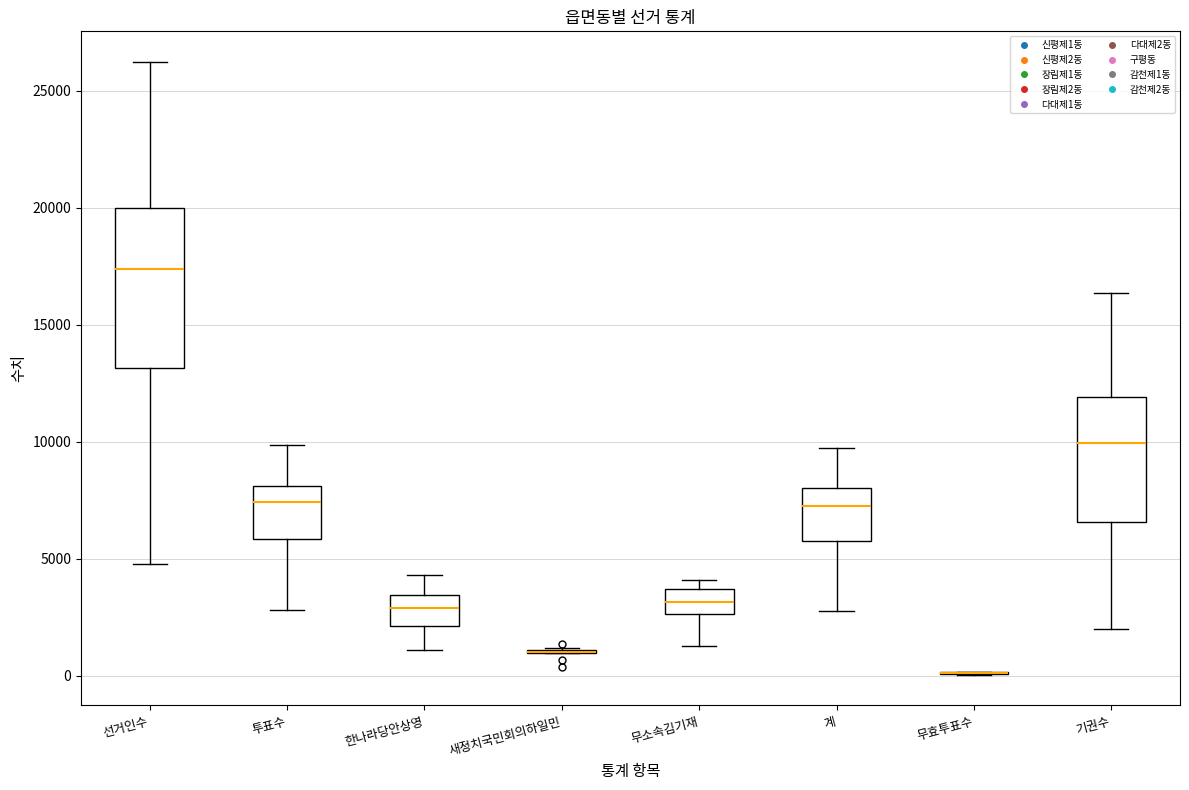

Reading left to right, transcribe this box plot: for each box, give where its median line is, the range the box spans, and where its two whiskers end, as read against the y-axis. The values are not printed on the chart, so give them approximately, as read against the axis.

선거인수: median 17500, box 13000 to 20000, whiskers 5000 to 26000
투표수: median 7500, box 6000 to 8000, whiskers 3000 to 10000
한나라당안상영: median 3000, box 2000 to 3500, whiskers 1000 to 4500
새정치국민회의하일민: box collapsed to a line at 1000, whiskers 1000 to 1000
무소속김기재: median 3000, box 2500 to 3500, whiskers 1500 to 4000
계: median 7500, box 6000 to 8000, whiskers 3000 to 9500
무효투표수: box collapsed to a line at 0, whiskers 0 to 0
기권수: median 10000, box 6500 to 12000, whiskers 2000 to 16500